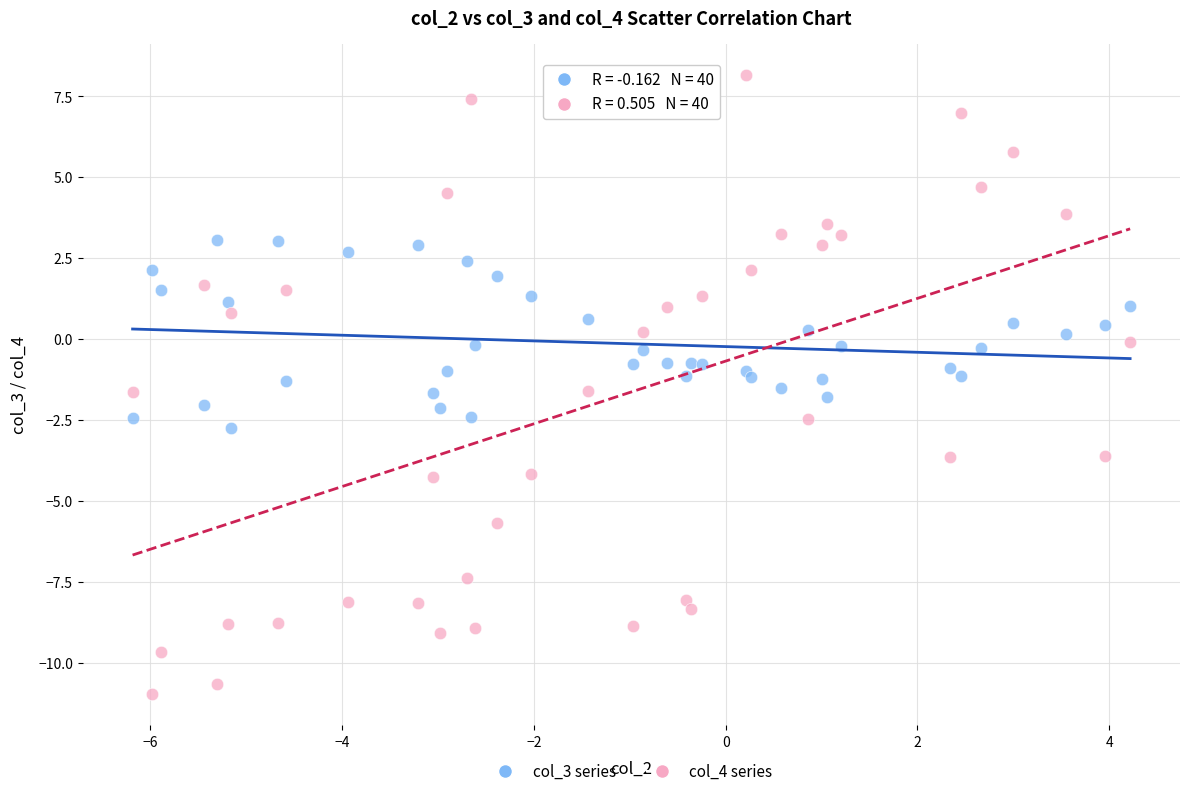

Which series contains the highest Y value?

col_4 series